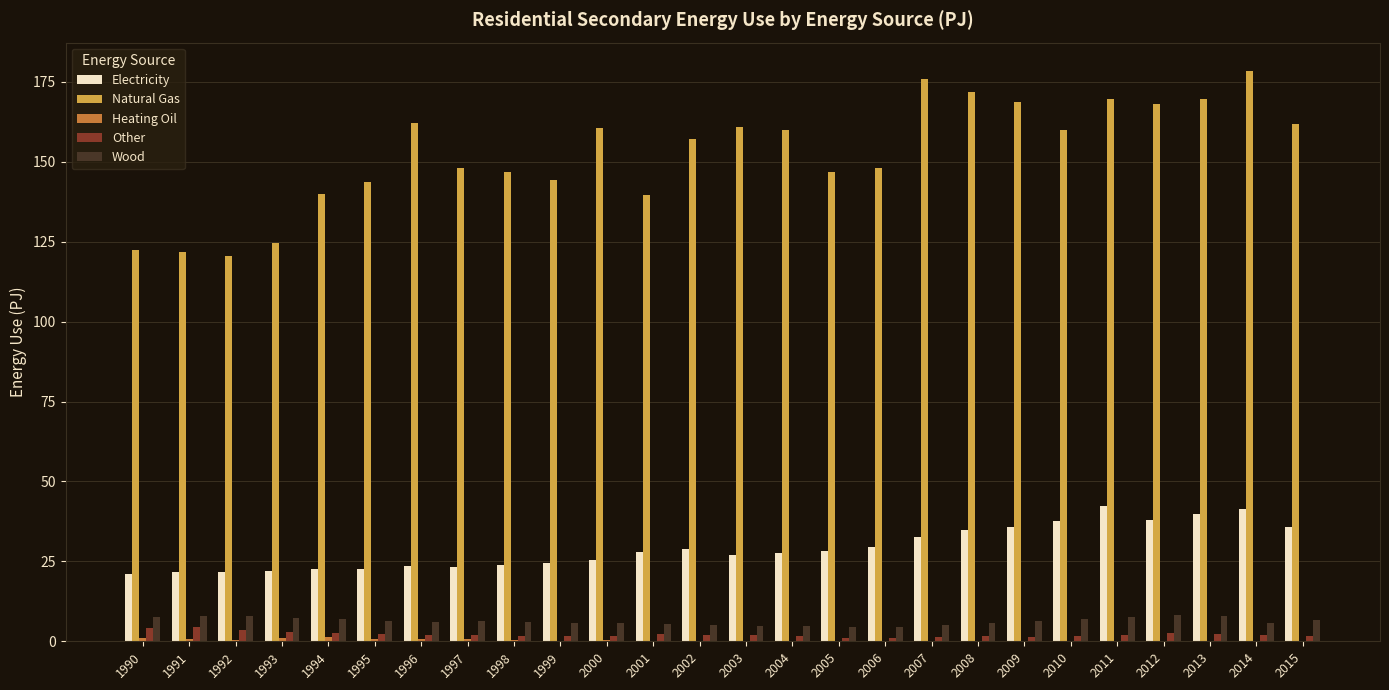

Which series has the largest total across all categories?

Natural Gas